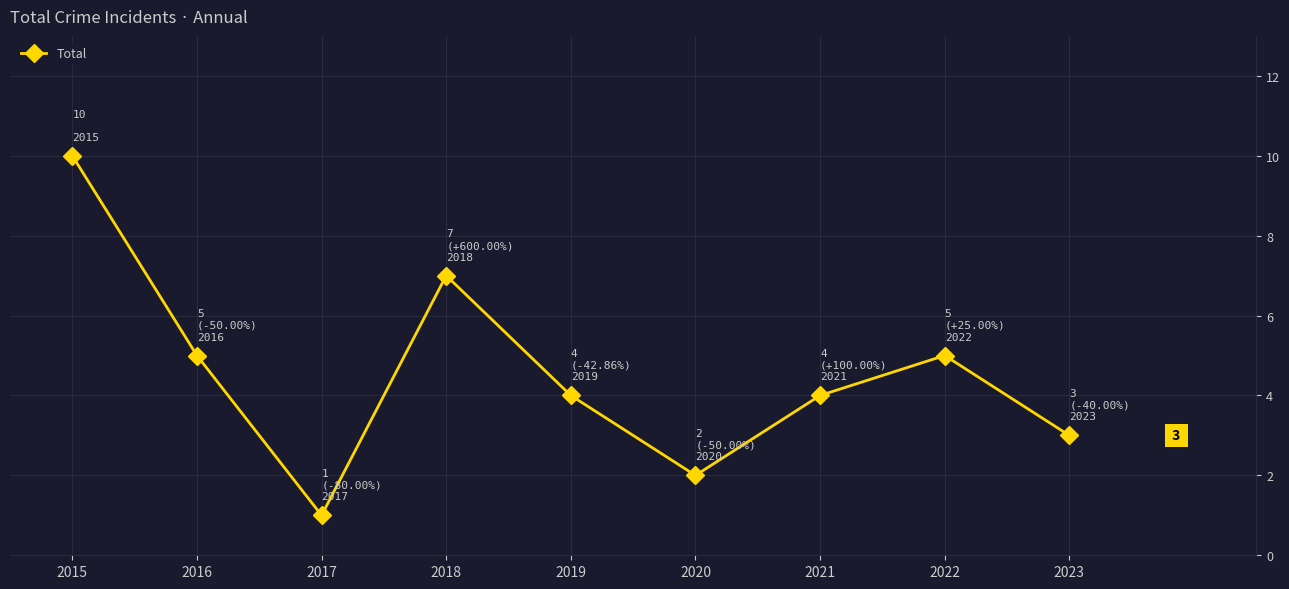

Which category has the lowest value across all series?

2017